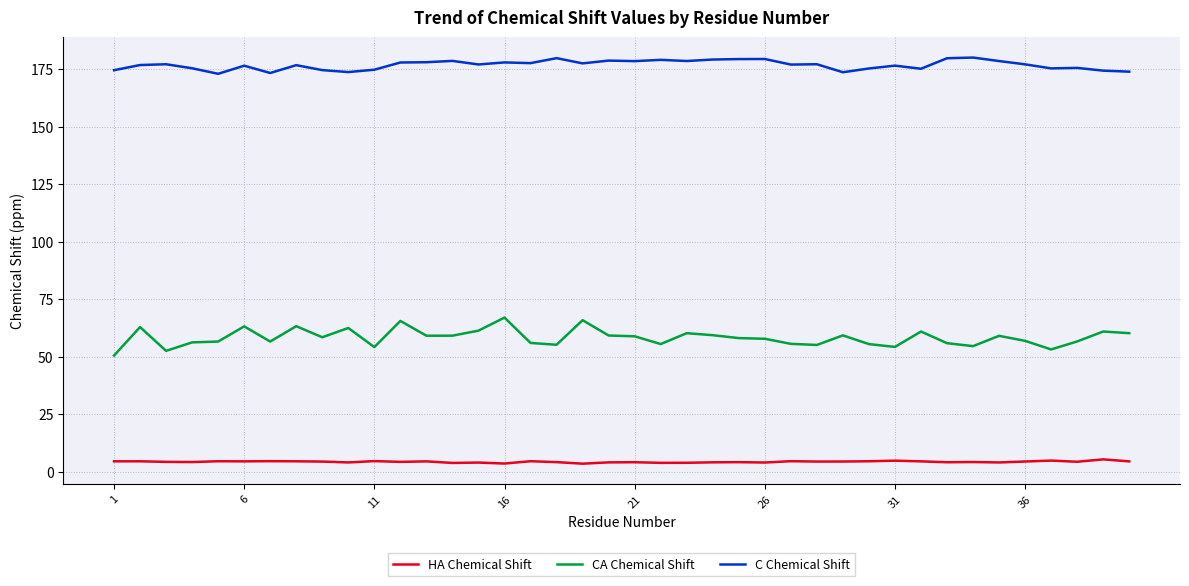

Which series has the largest total across all categories?

C Chemical Shift